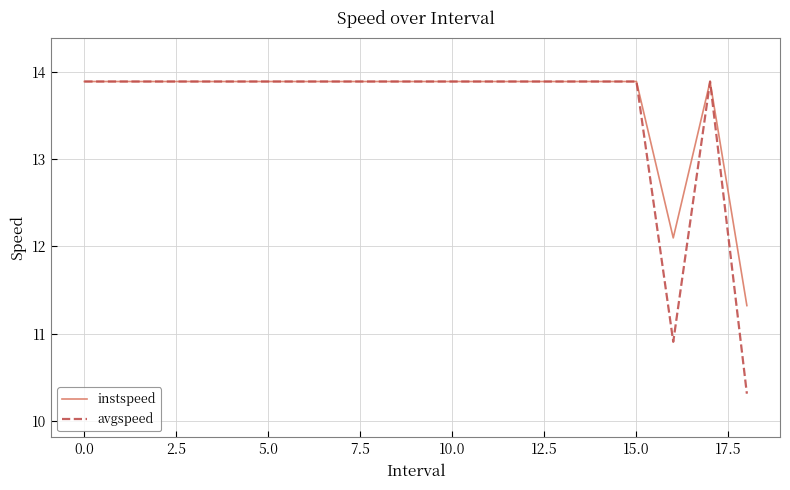

Which series has the widest spread of values?

avgspeed